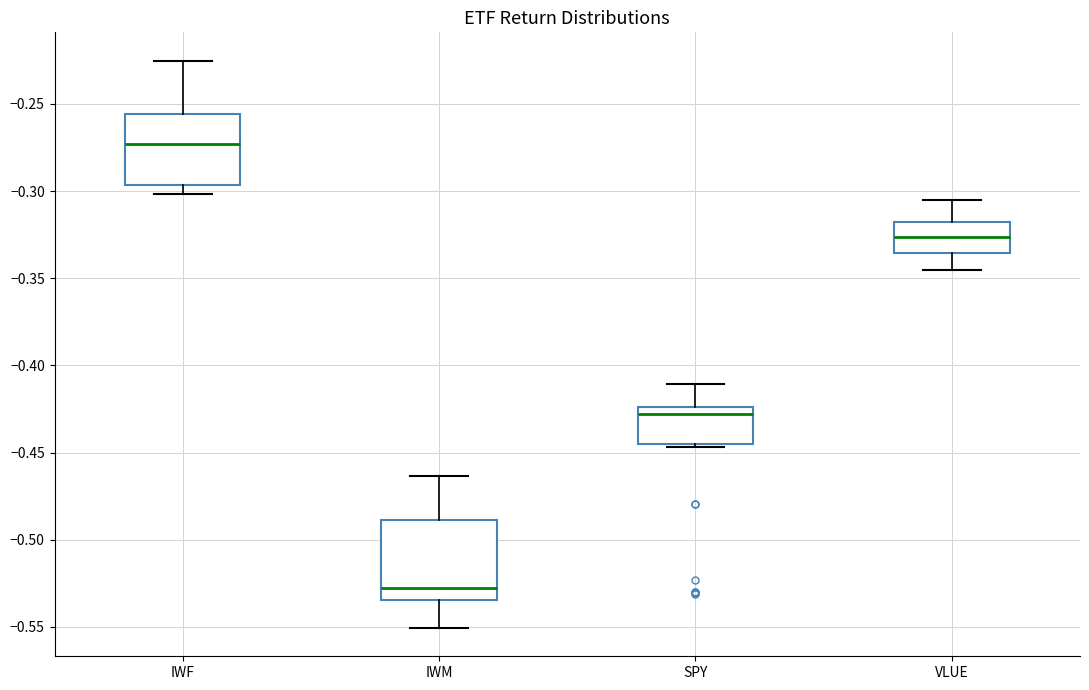

Which box's median line is the lowest?

IWM